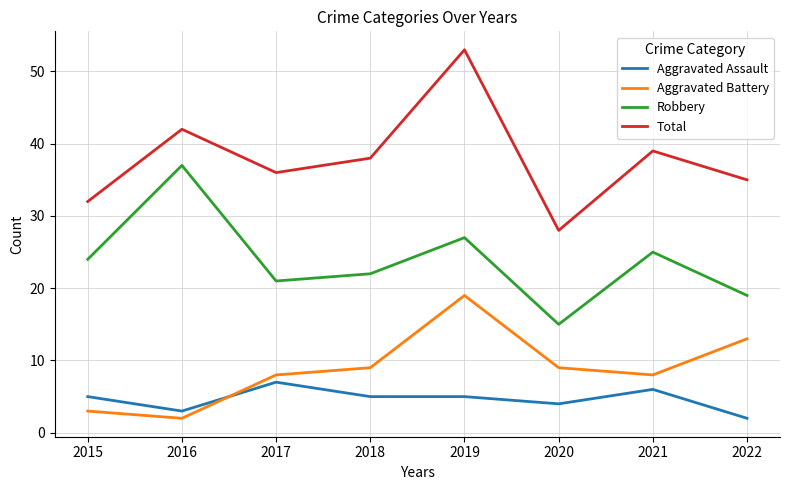

Is it true that Aggravated Battery equals 9 at 2020?

True